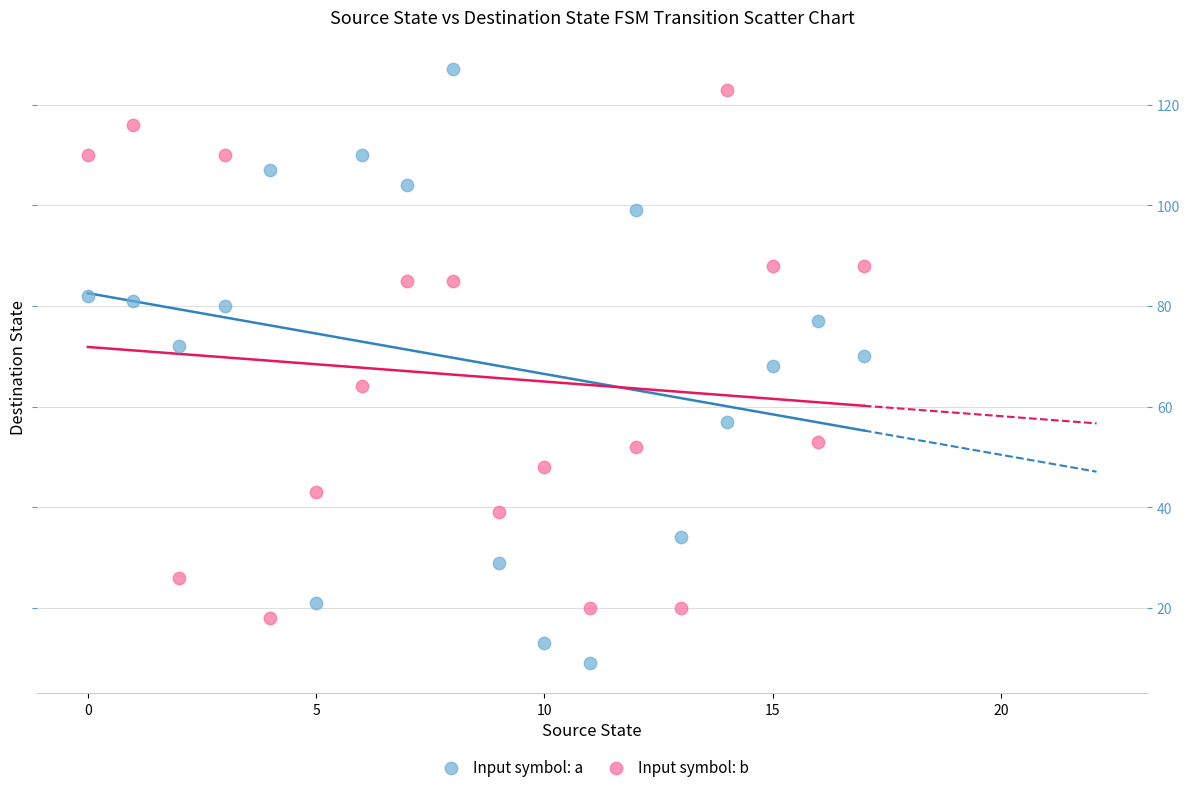

Which series reaches the minimum Y coordinate?

Input symbol: a